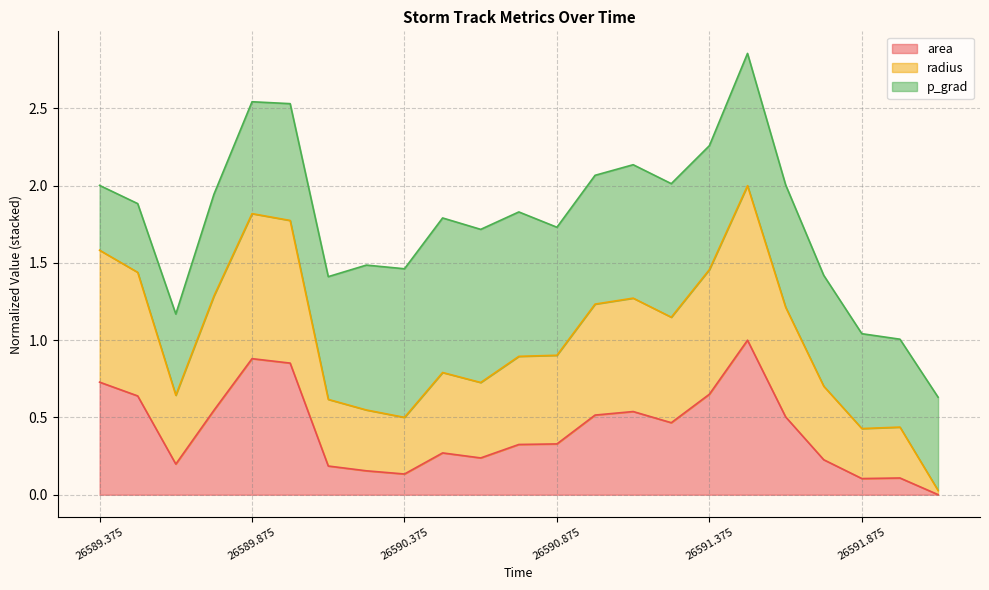

Is it true that radius equals 2.3 at 26591.375?

False